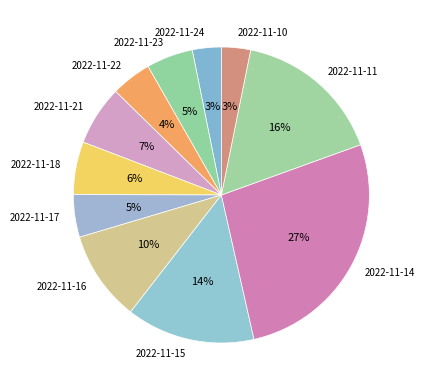

Do 2022-11-11 and 2022-11-24 together represent more than half of the pie?

No